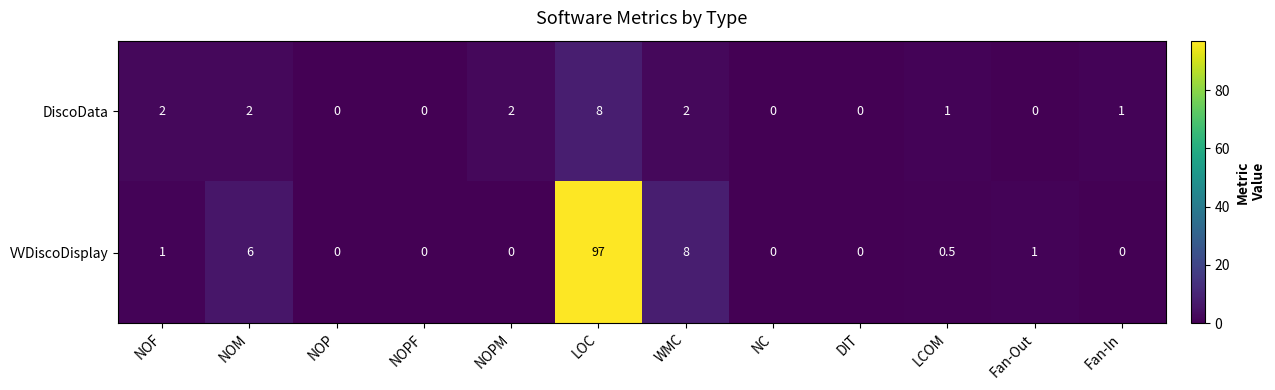

Reading right to left, transcribe all the data shown in this chart.

DiscoData: Fan-In=1.0	Fan-Out=0.0	LCOM=1.0	DIT=0.0	NC=0.0	WMC=2.0	LOC=8.0	NOPM=2.0	NOPF=0.0	NOP=0.0	NOM=2.0	NOF=2.0
VVDiscoDisplay: Fan-In=0.0	Fan-Out=1.0	LCOM=0.5	DIT=0.0	NC=0.0	WMC=8.0	LOC=97.0	NOPM=0.0	NOPF=0.0	NOP=0.0	NOM=6.0	NOF=1.0